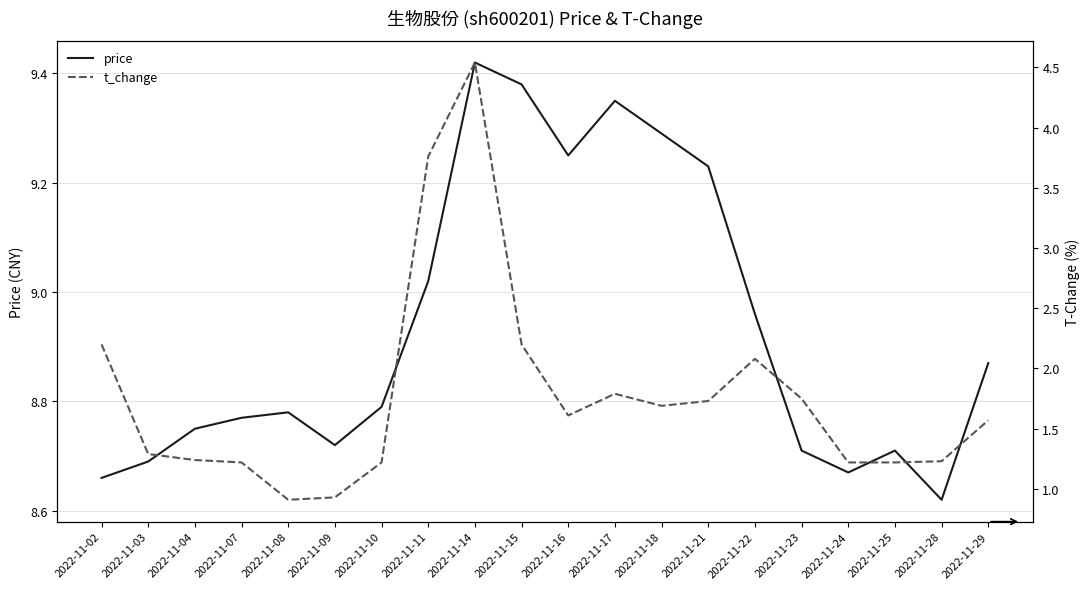

What is the value of the price point at the 6th from the left?

8.7